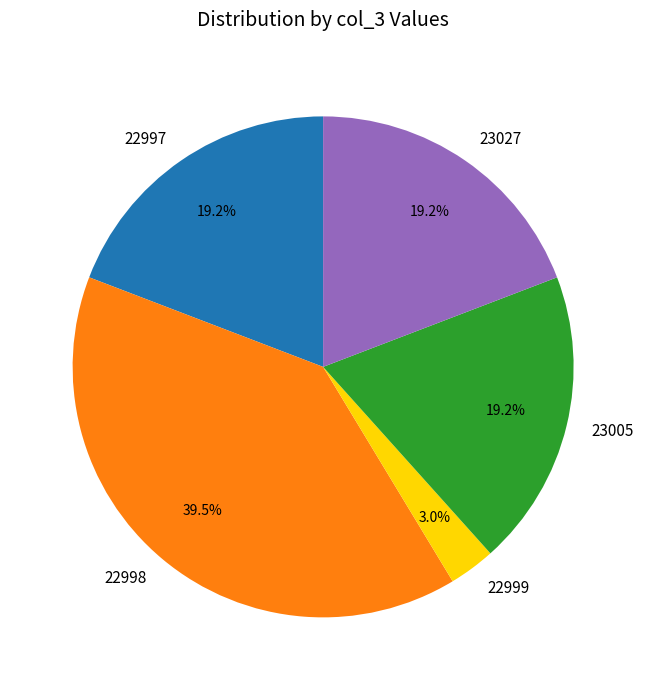

What percentage is the 22999 slice, to the nearest percent?

3%